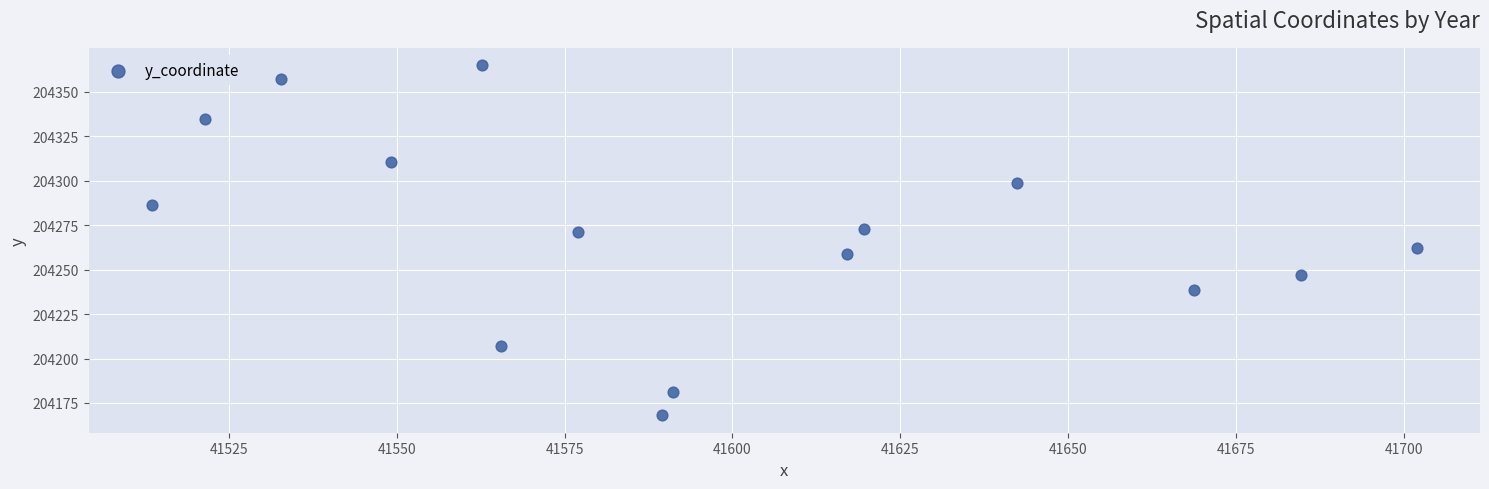

What is the range of Y values (max minus min)?

196.8